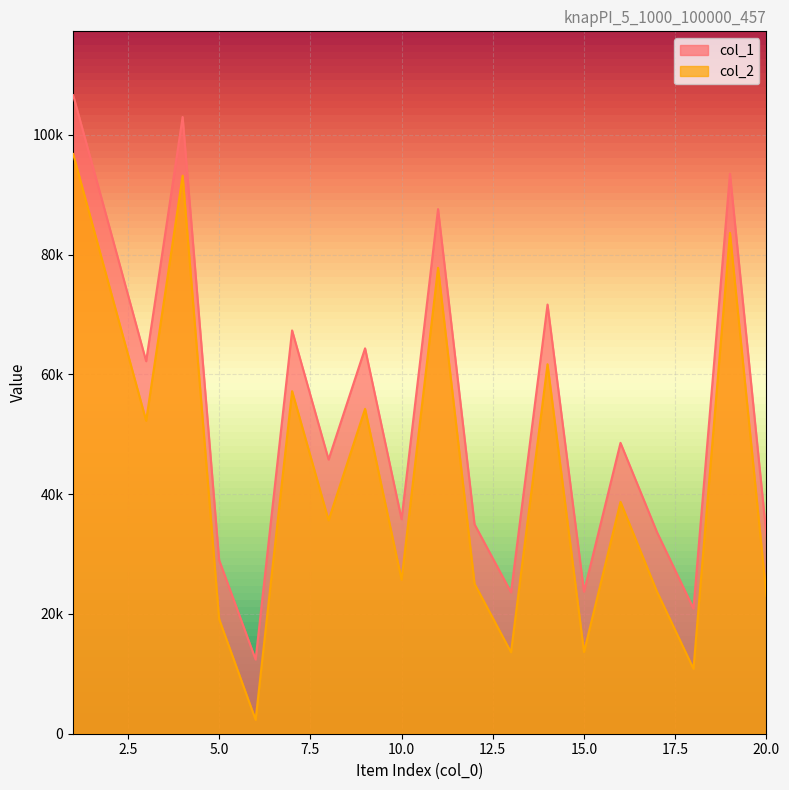

Which series has the largest range (max minus min)?

col_2